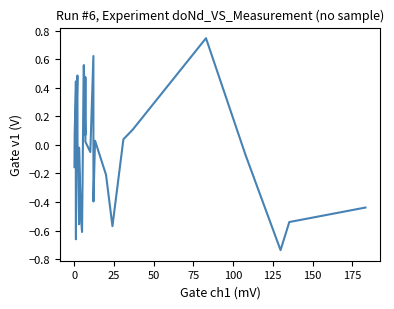

What is the difference between the maximum and minimum values?

1.5